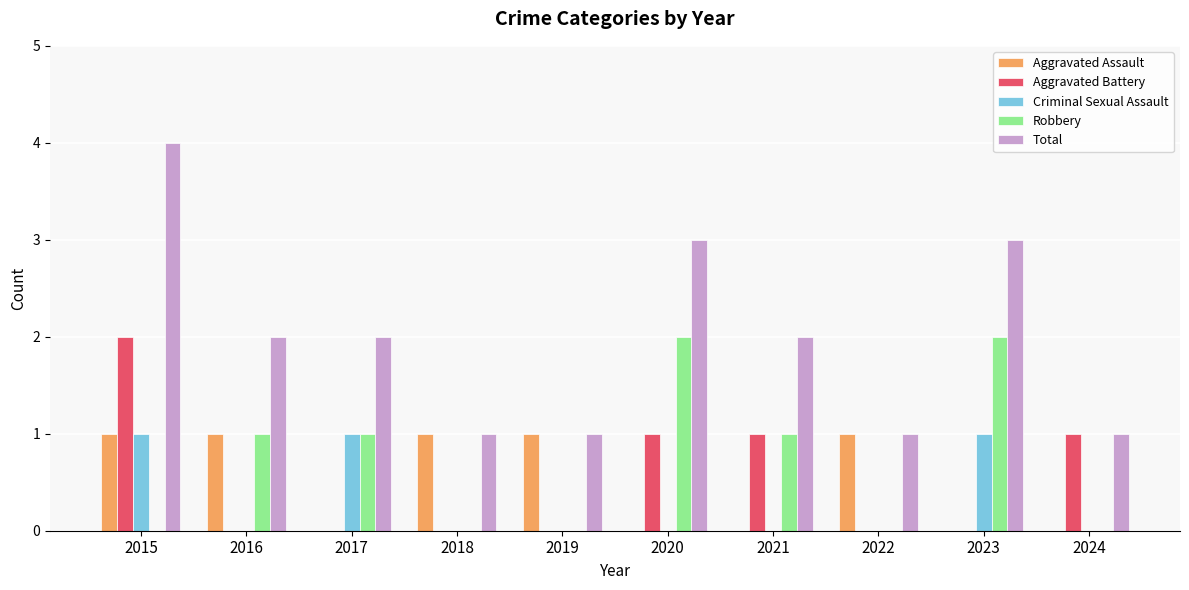

What is the highest value of the Total series?

4